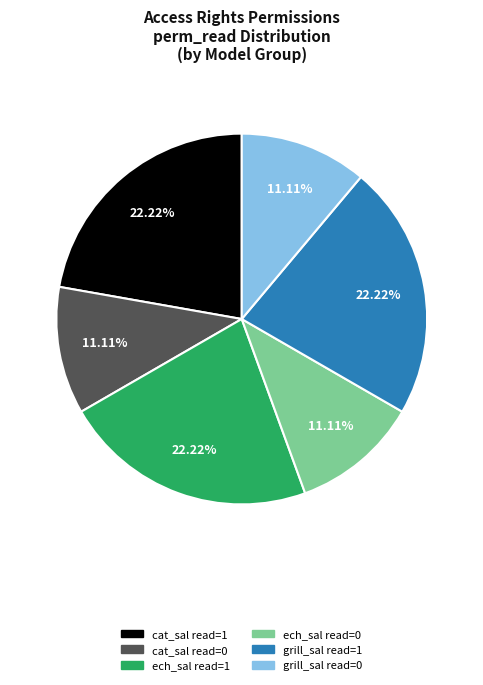

What is the ratio of the value at cat_sal read=0 to the value at ech_sal read=1?

0.5